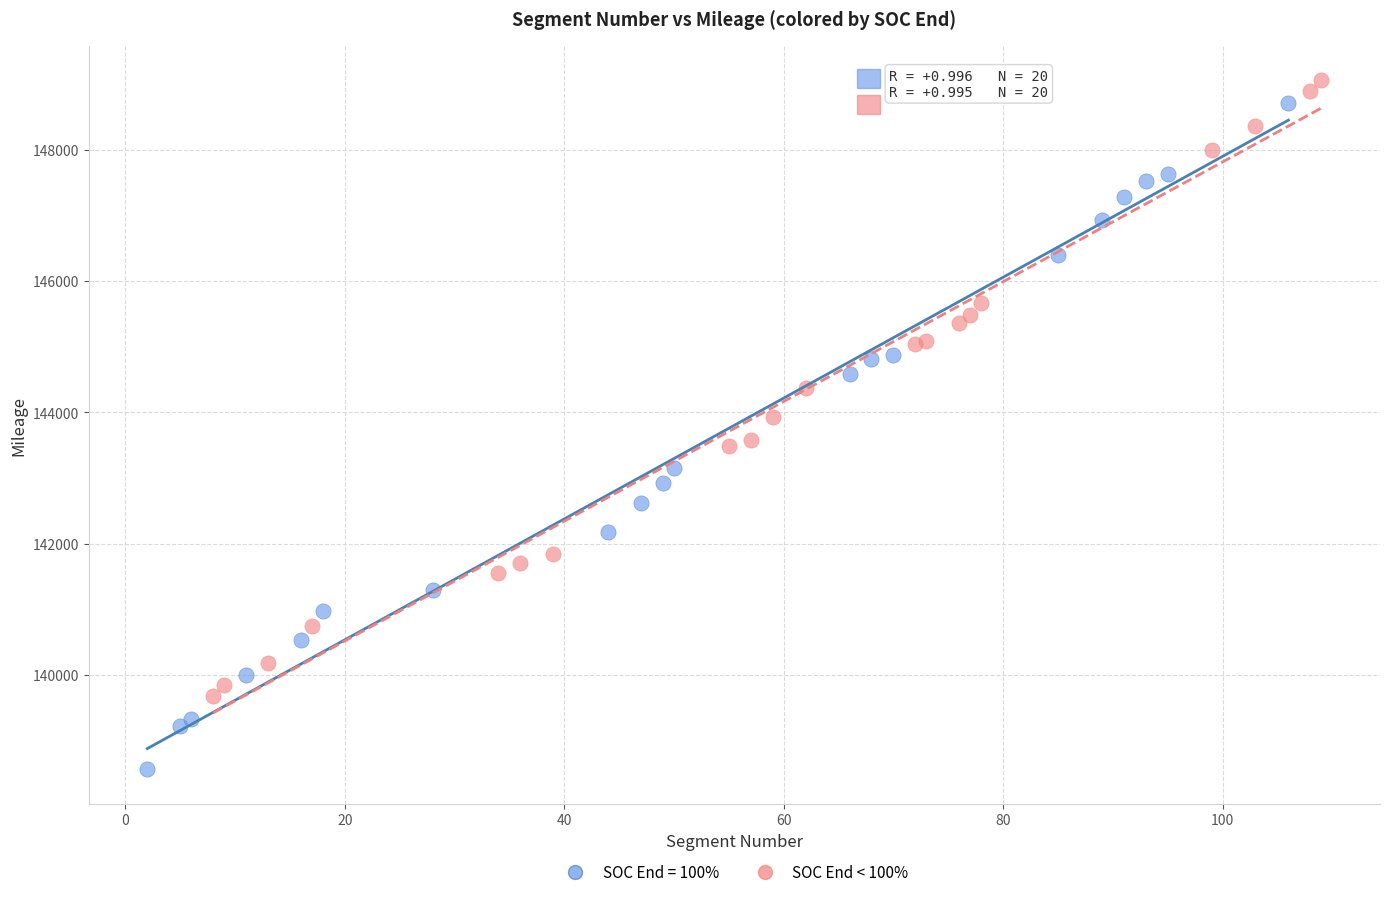

Which series has the widest spread of Y values?

SOC End = 100%